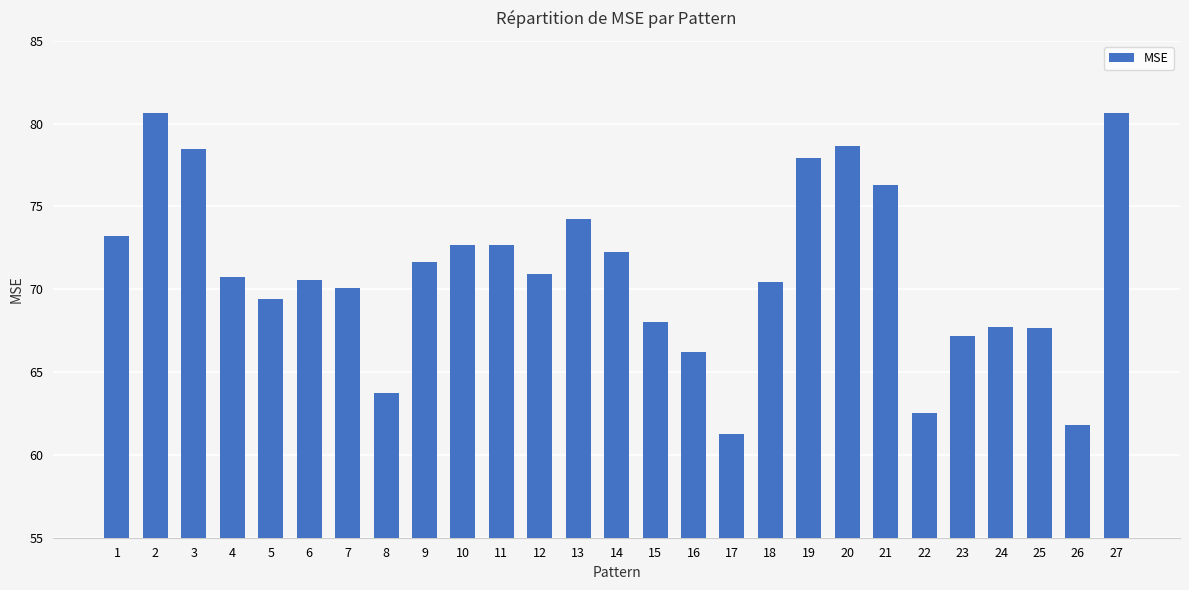

What is the sum of all values?

1917.5